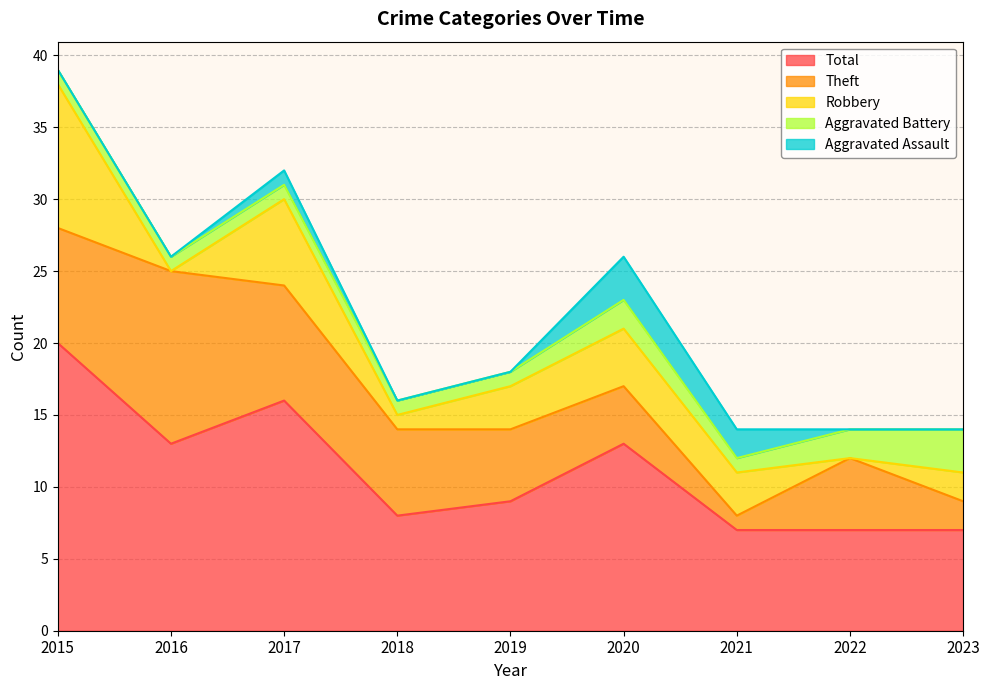

What is the total value across all series at 2022?

14